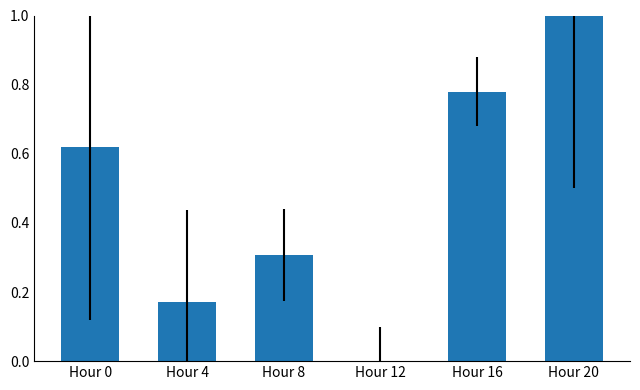

How many categories are shown in the chart?

6